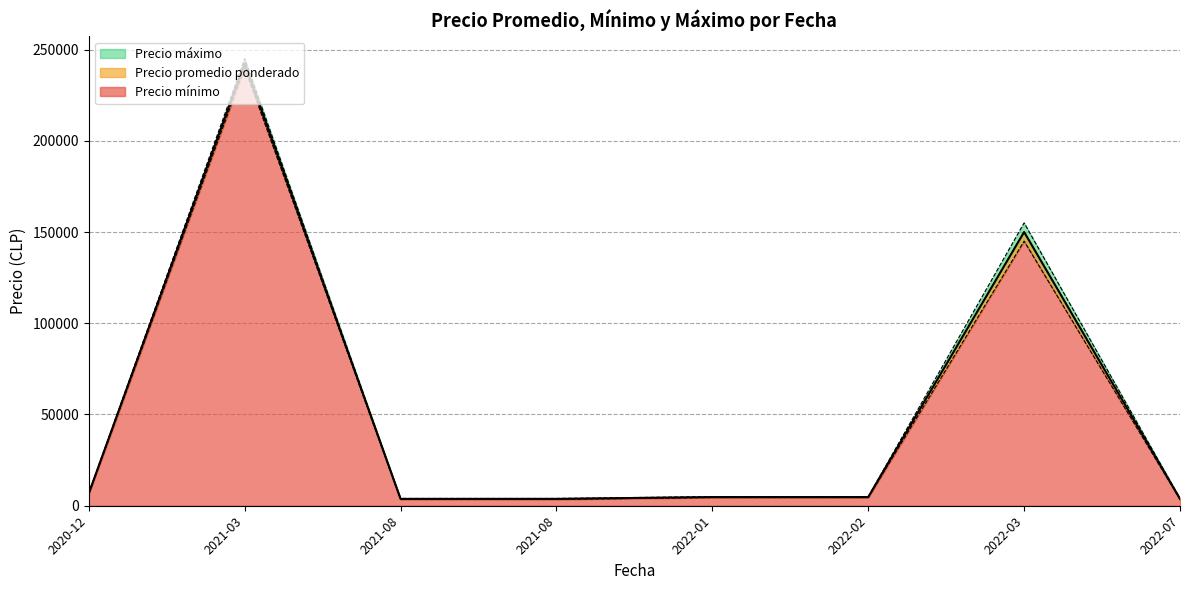

Between 2022-02-02 and 2022-07-14, which series saw the biggest shift?

Precio promedio ponderado